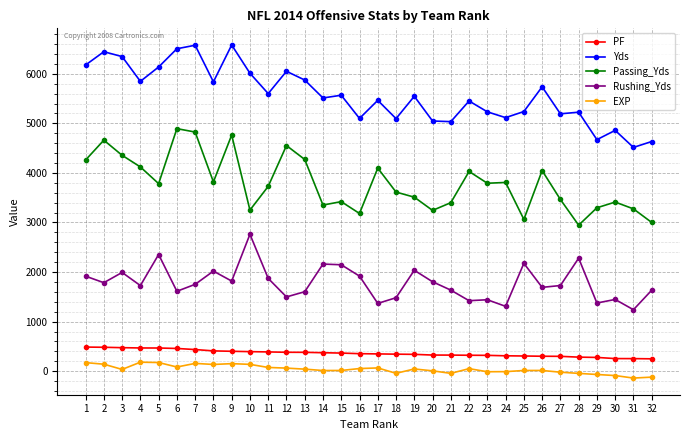

Rank the series by their maximum value, from lowest to highest.

EXP, PF, Rushing_Yds, Passing_Yds, Yds